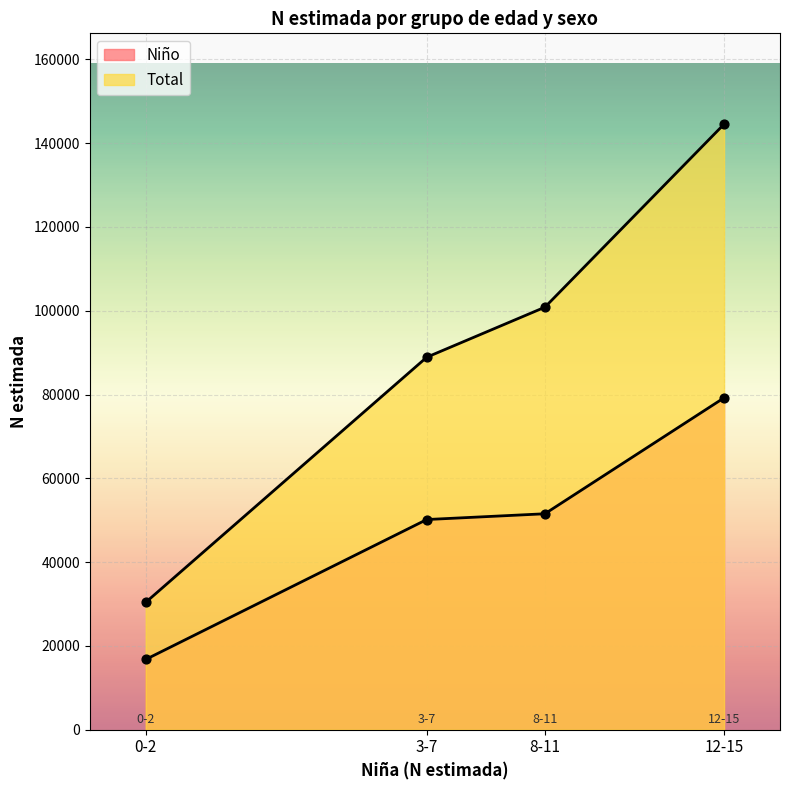

Which series contains the highest Y value?

Total